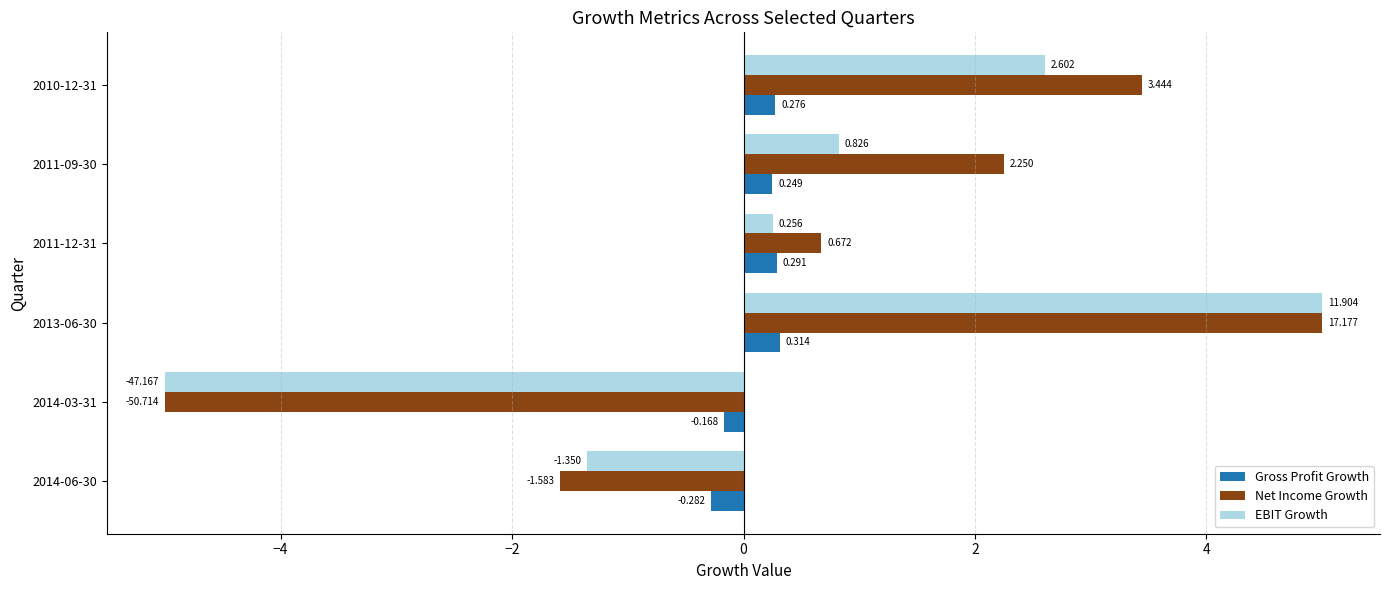

What is the greatest value displayed?

5.0